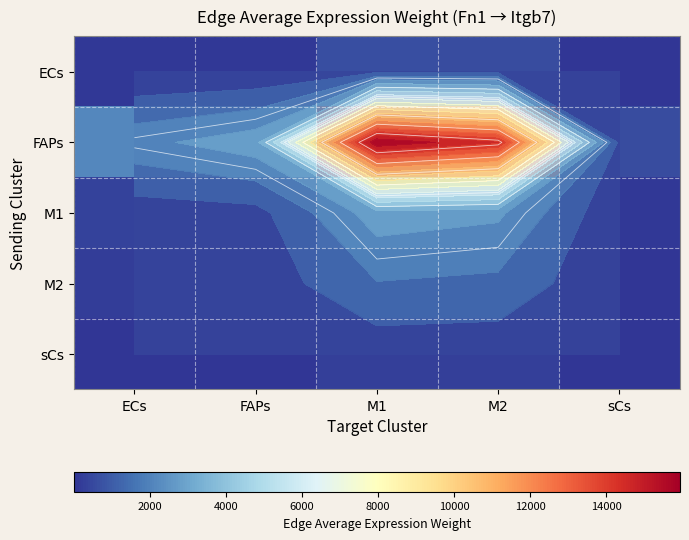

Is it true that ECs equals 588.7 at M2?

True